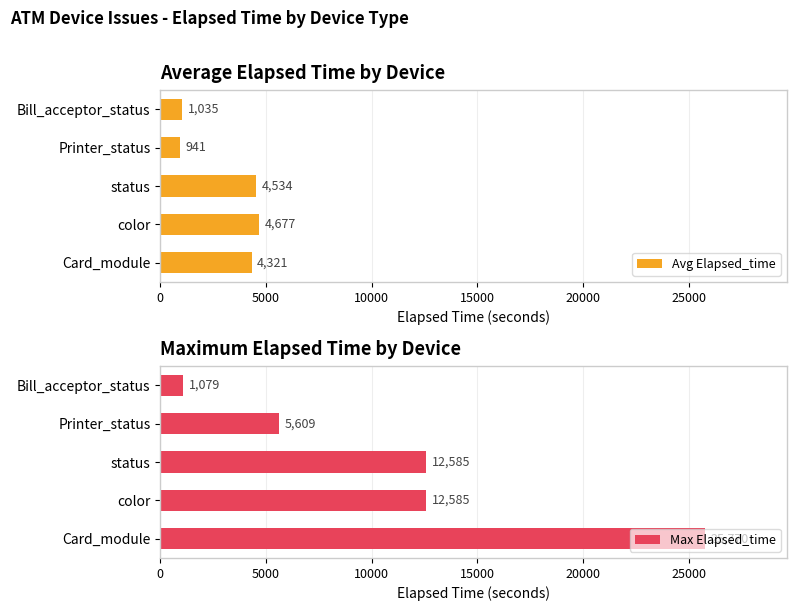

What is the value of the Max Elapsed_time bar at the 5th from the left?

1079